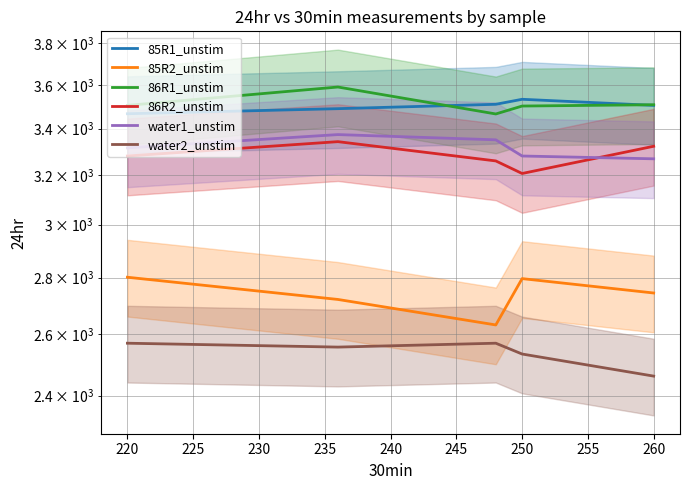

The value of 86R2_unstim at 220 is 1020. True or false?

False